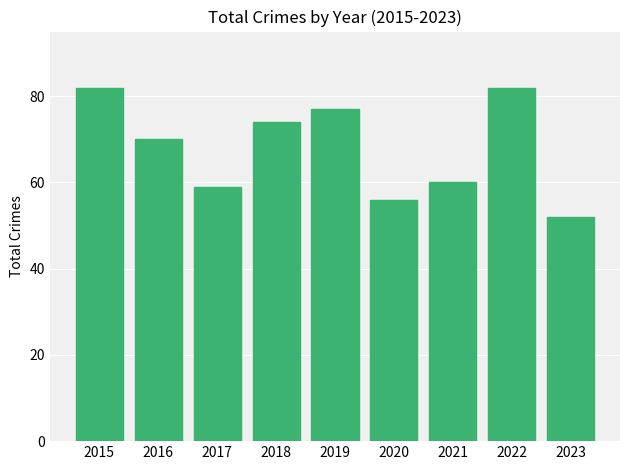

How many distinct data groups are displayed?

1